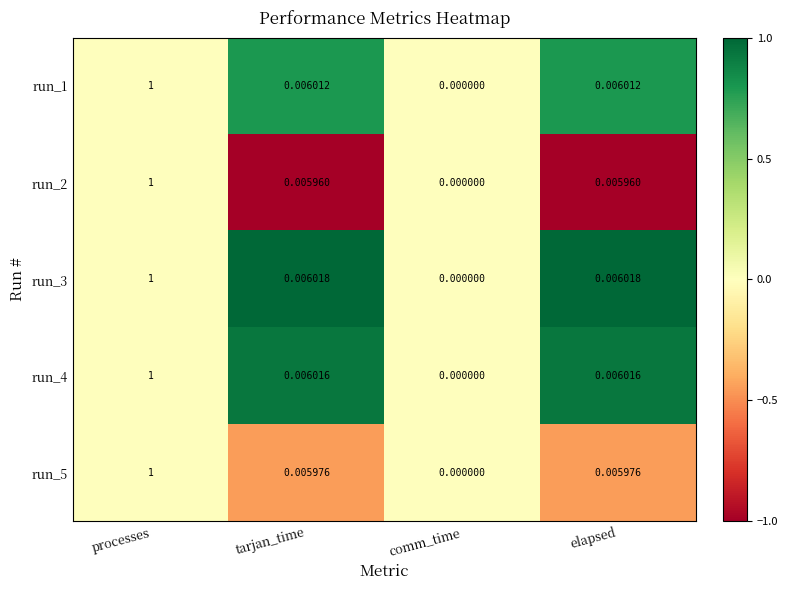

Where is run_1 nearest to the value 0?

comm_time